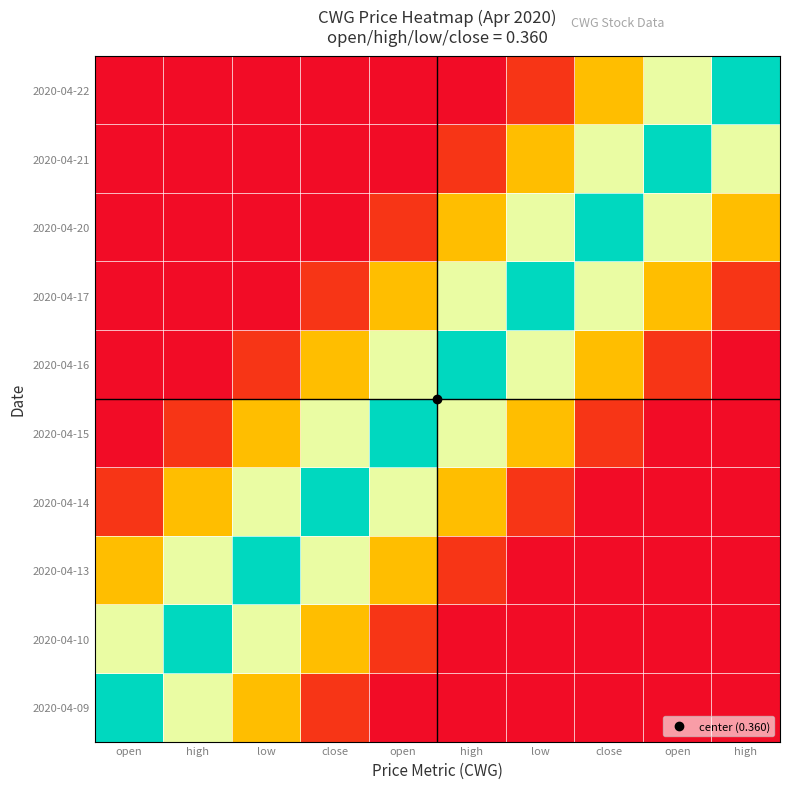

Reading left to right, transcribe all the data shown in this chart.

2020-04-09: open=1.0	high=0.7	low=0.4	close=0.1	open=0.0	high=0.0	low=0.0	close=0.0	open=0.0	high=0.0
2020-04-10: open=0.7	high=1.0	low=0.7	close=0.4	open=0.1	high=0.0	low=0.0	close=0.0	open=0.0	high=0.0
2020-04-13: open=0.4	high=0.7	low=1.0	close=0.7	open=0.4	high=0.1	low=0.0	close=0.0	open=0.0	high=0.0
2020-04-14: open=0.1	high=0.4	low=0.7	close=1.0	open=0.7	high=0.4	low=0.1	close=0.0	open=0.0	high=0.0
2020-04-15: open=0.0	high=0.1	low=0.4	close=0.7	open=1.0	high=0.7	low=0.4	close=0.1	open=0.0	high=0.0
2020-04-16: open=0.0	high=0.0	low=0.1	close=0.4	open=0.7	high=1.0	low=0.7	close=0.4	open=0.1	high=0.0
2020-04-17: open=0.0	high=0.0	low=0.0	close=0.1	open=0.4	high=0.7	low=1.0	close=0.7	open=0.4	high=0.1
2020-04-20: open=0.0	high=0.0	low=0.0	close=0.0	open=0.1	high=0.4	low=0.7	close=1.0	open=0.7	high=0.4
2020-04-21: open=0.0	high=0.0	low=0.0	close=0.0	open=0.0	high=0.1	low=0.4	close=0.7	open=1.0	high=0.7
2020-04-22: open=0.0	high=0.0	low=0.0	close=0.0	open=0.0	high=0.0	low=0.1	close=0.4	open=0.7	high=1.0